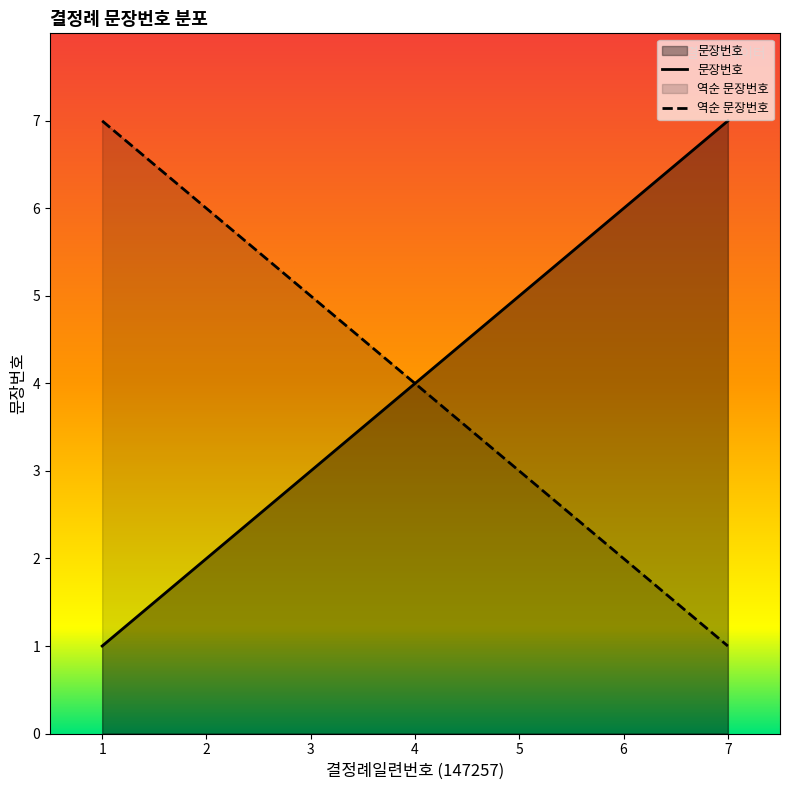

Where is the data nearest to the value 4?

4